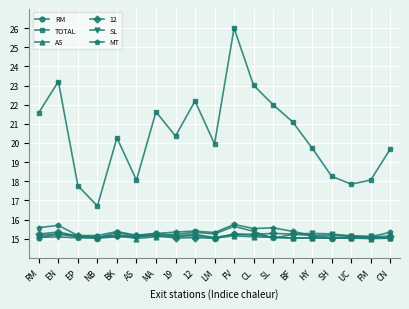

What is the label of the 10th point from the right?

LM